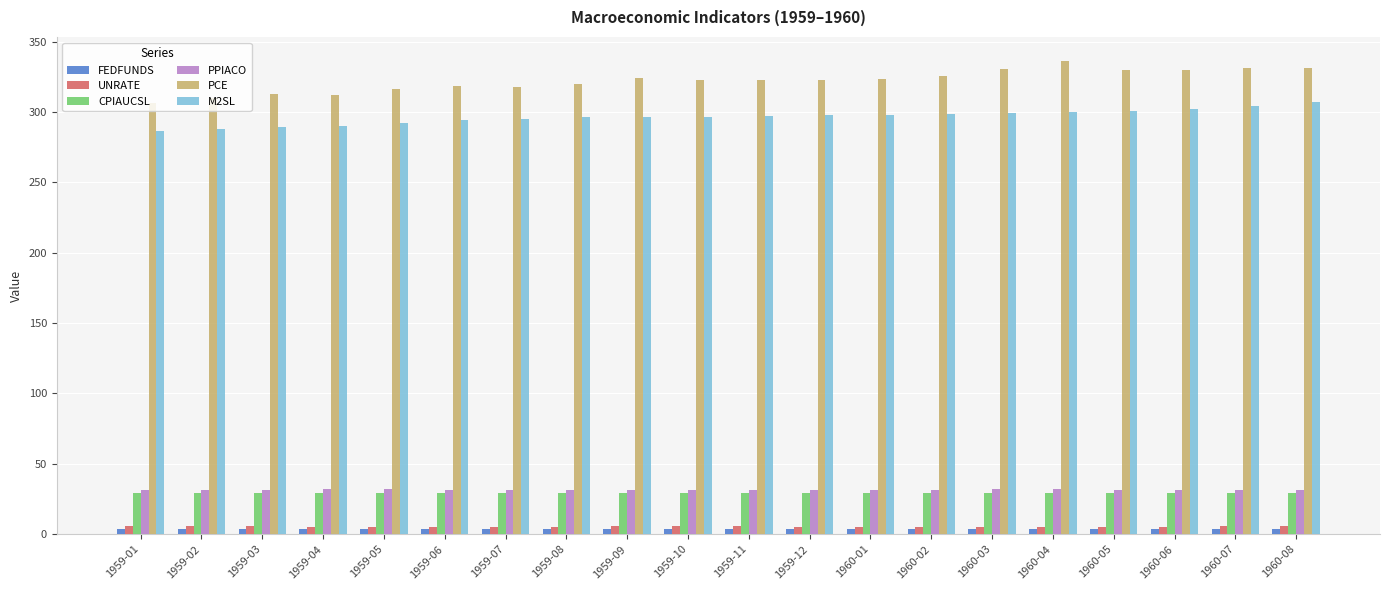

How many values in the CPIAUCSL series are below 29?

2